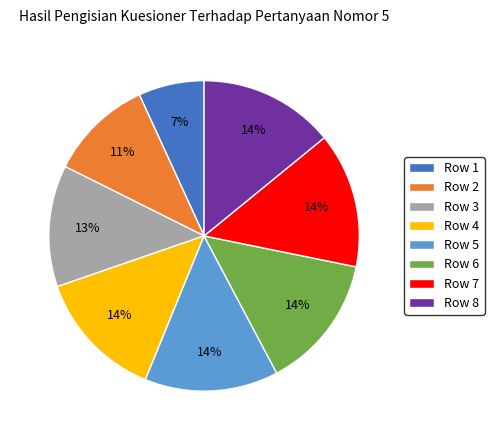

True or false: Row 5 accounts for 28% of the total.

False